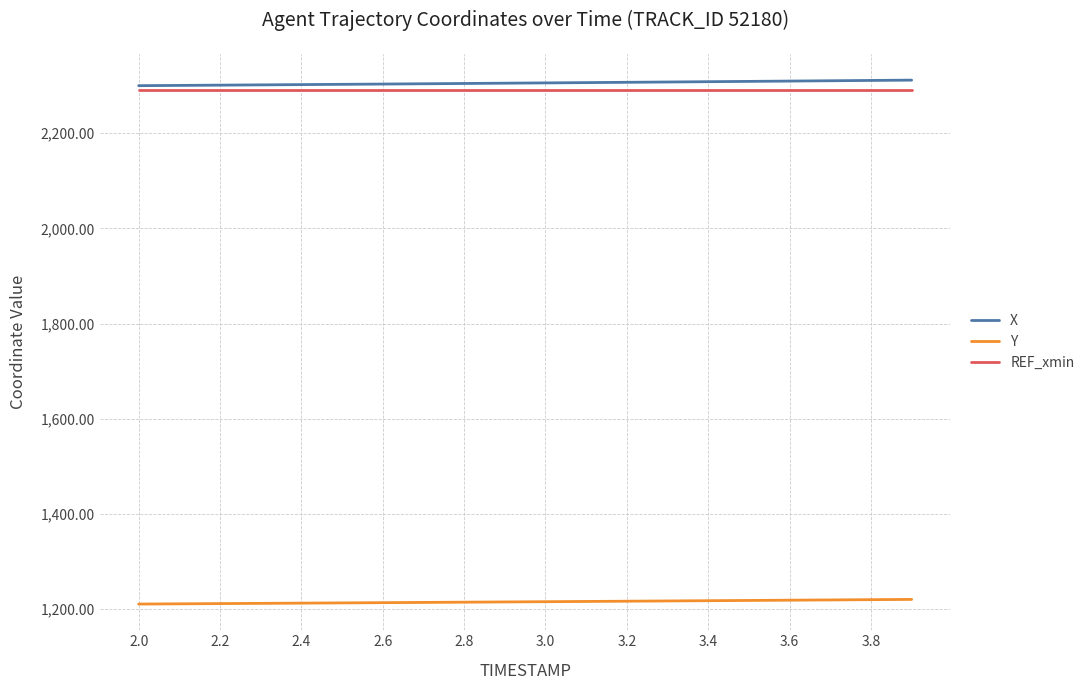

Which series has the largest total across all categories?

X